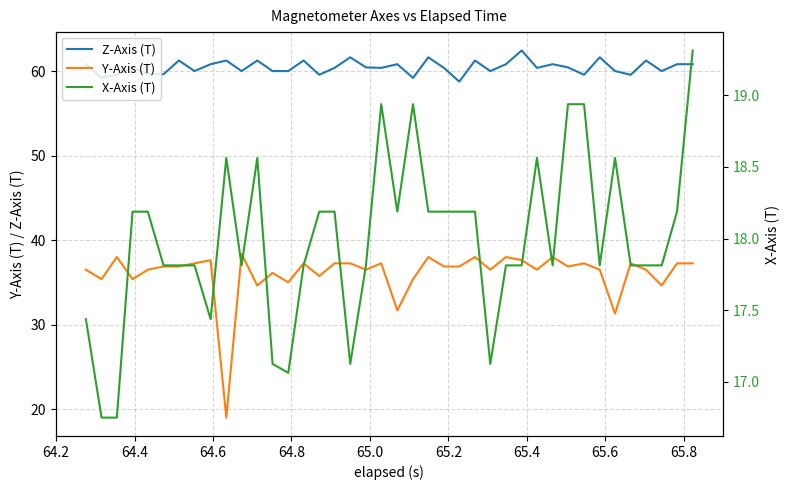

True or false: Y-Axis (T) has more than 0 points higher than both neighbors.

True